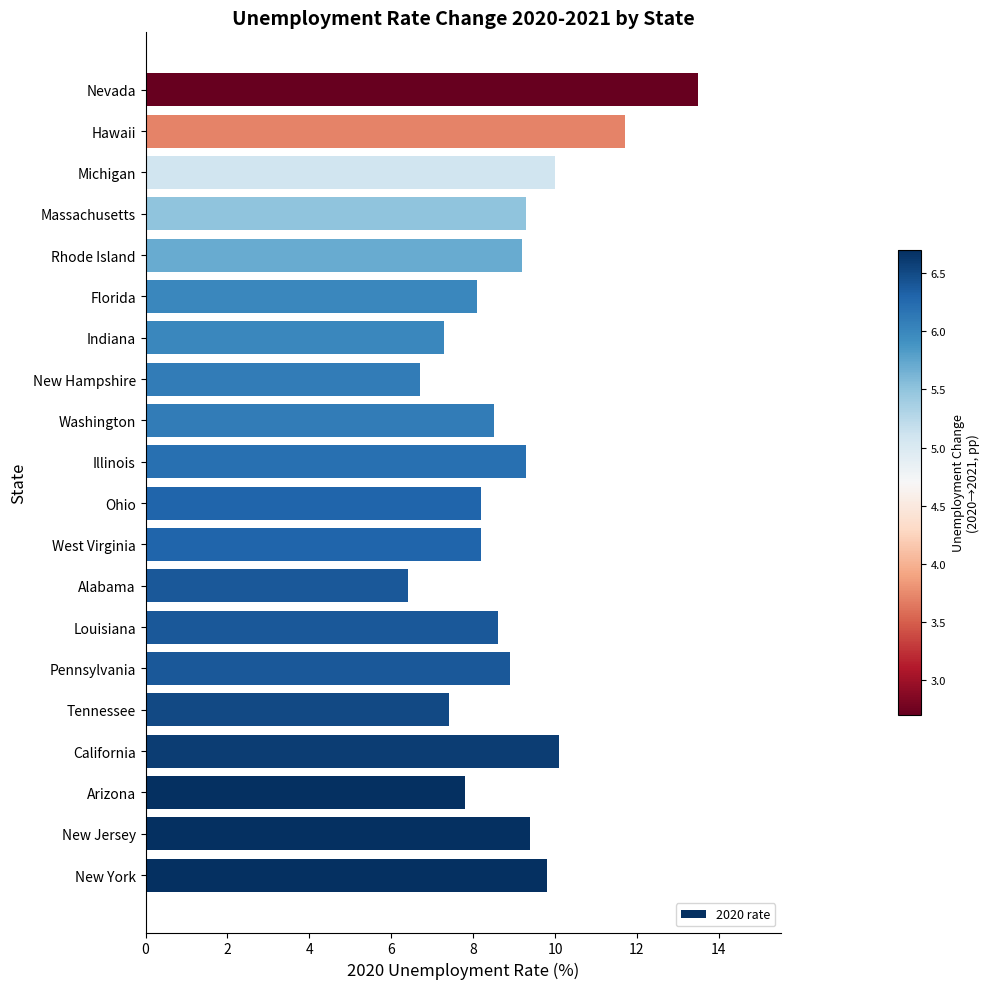

Count the number of data series in this chart.

1